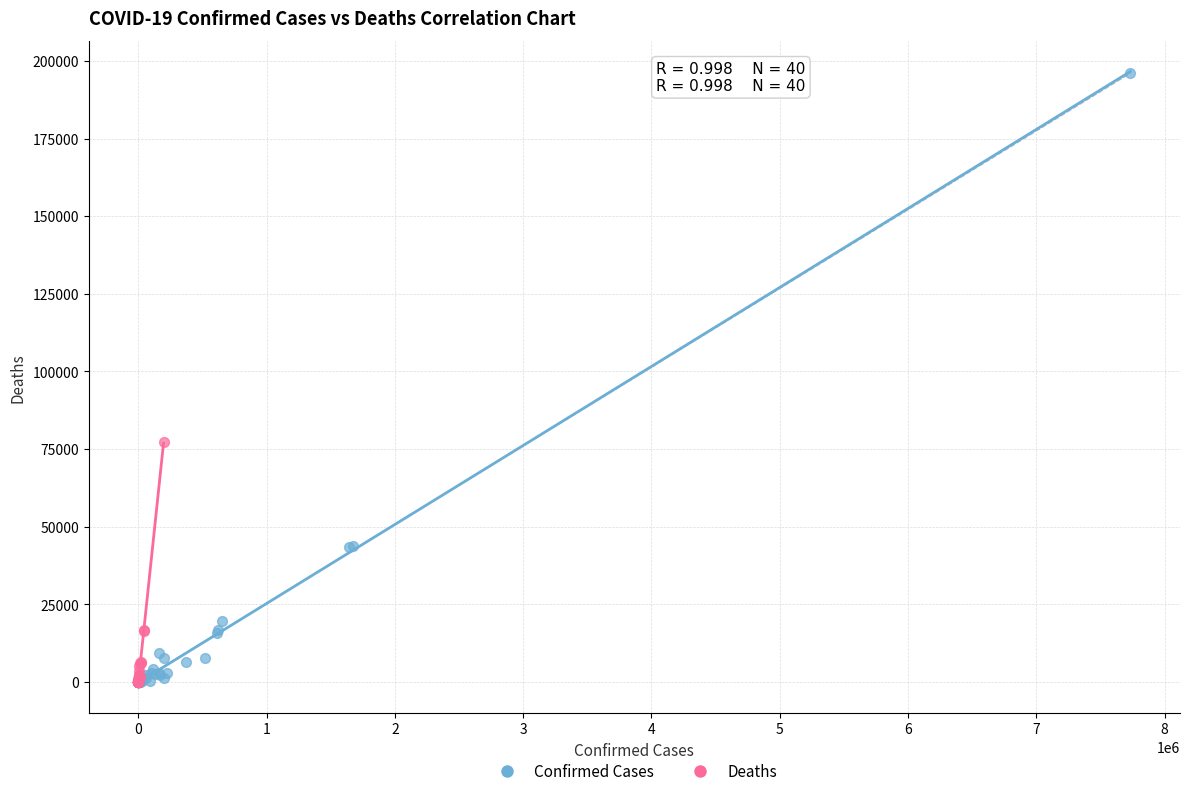

Which series has the largest Y range (max minus min)?

Confirmed Cases